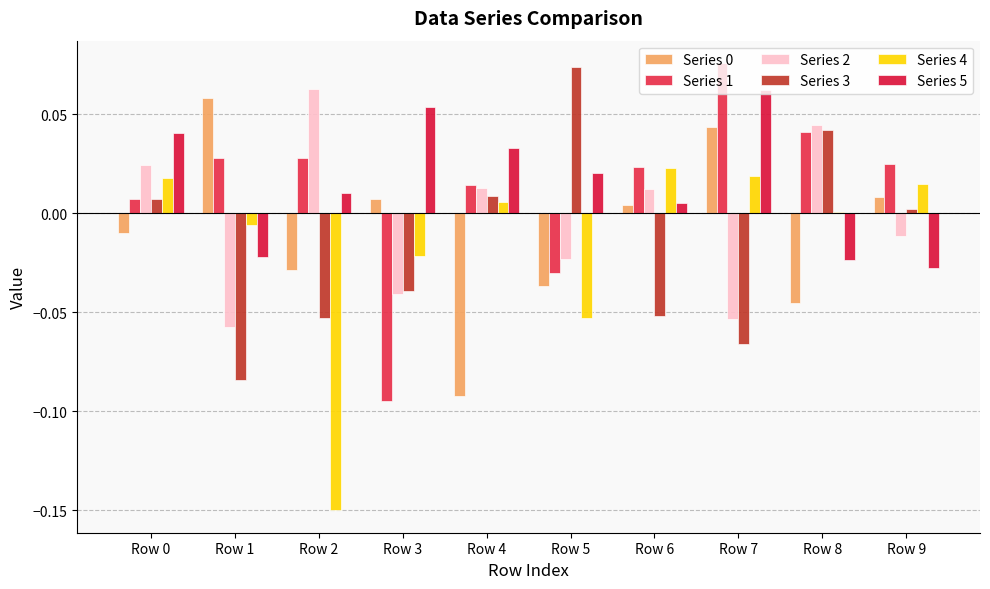

Count the number of data series in this chart.

6